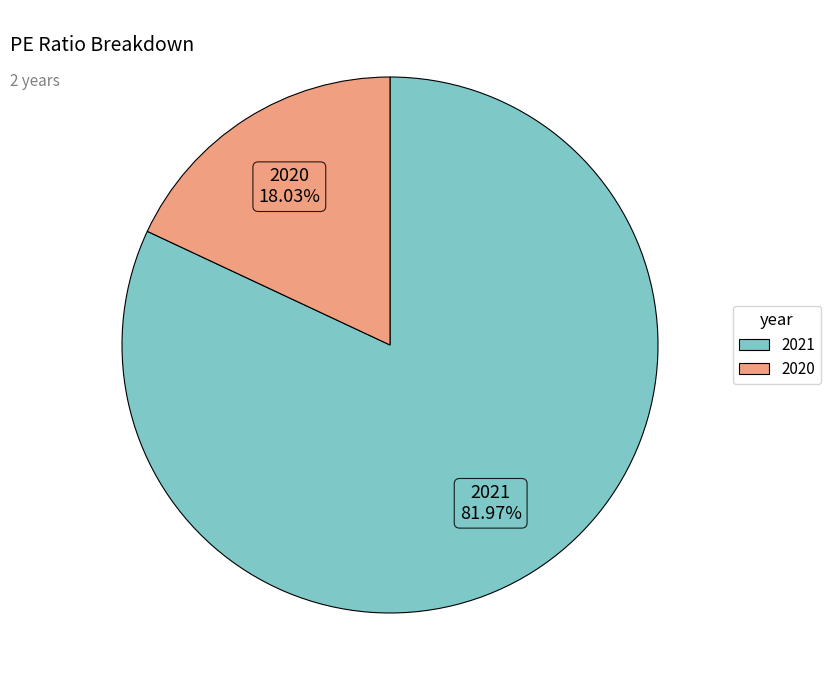

Which slice is the largest?

2021